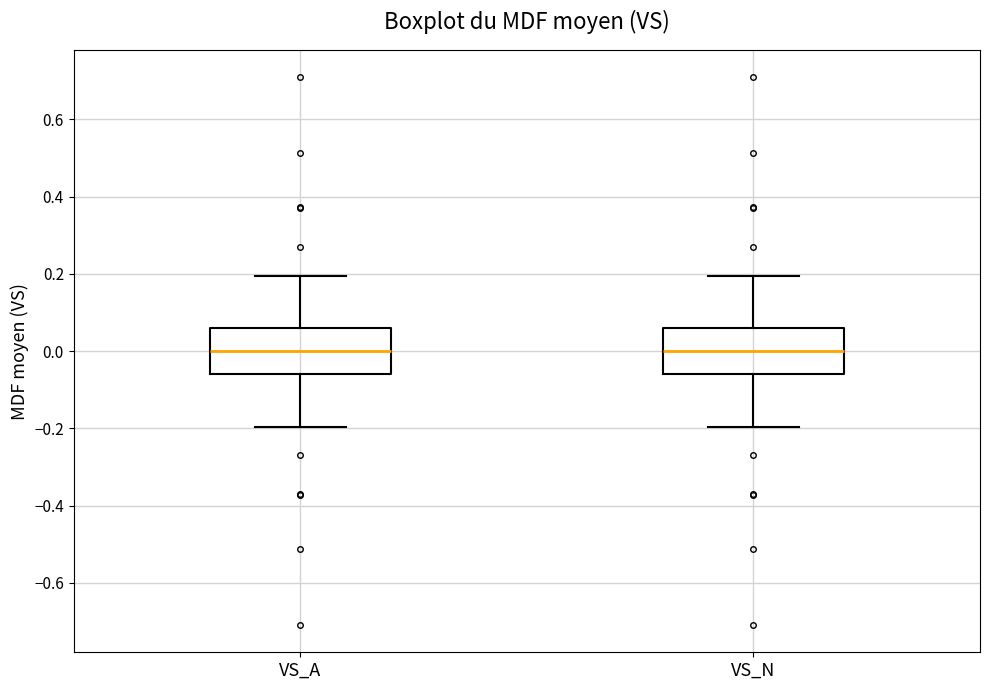

Reading left to right, transcribe this box plot: for each box, give where its median line is, the range the box spans, and where its two whiskers end, as read against the y-axis. The values are not printed on the chart, so give them approximately, as read against the axis.

VS_A: median 0.00, box -0.06 to 0.06, whiskers -0.20 to 0.20
VS_N: median 0.00, box -0.06 to 0.06, whiskers -0.20 to 0.20